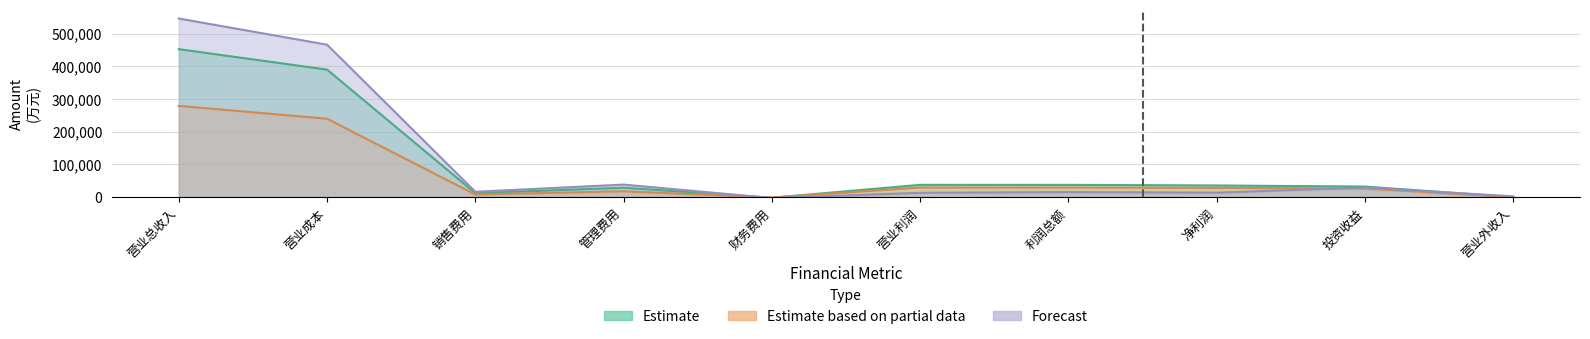

What is the total value across all series at 营业成本?

1096341